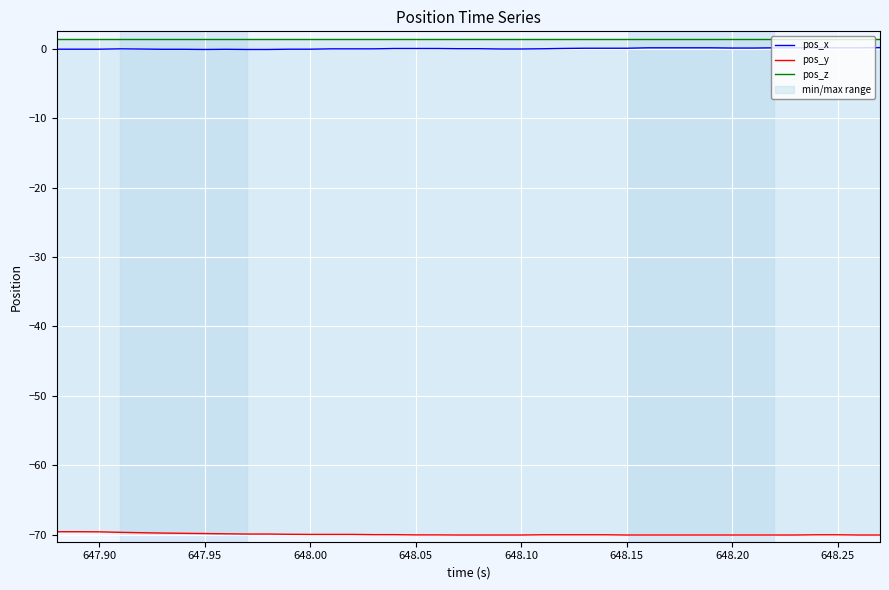

In pos_x, how many points are higher than both neighbors (excluding endpoints)?

2